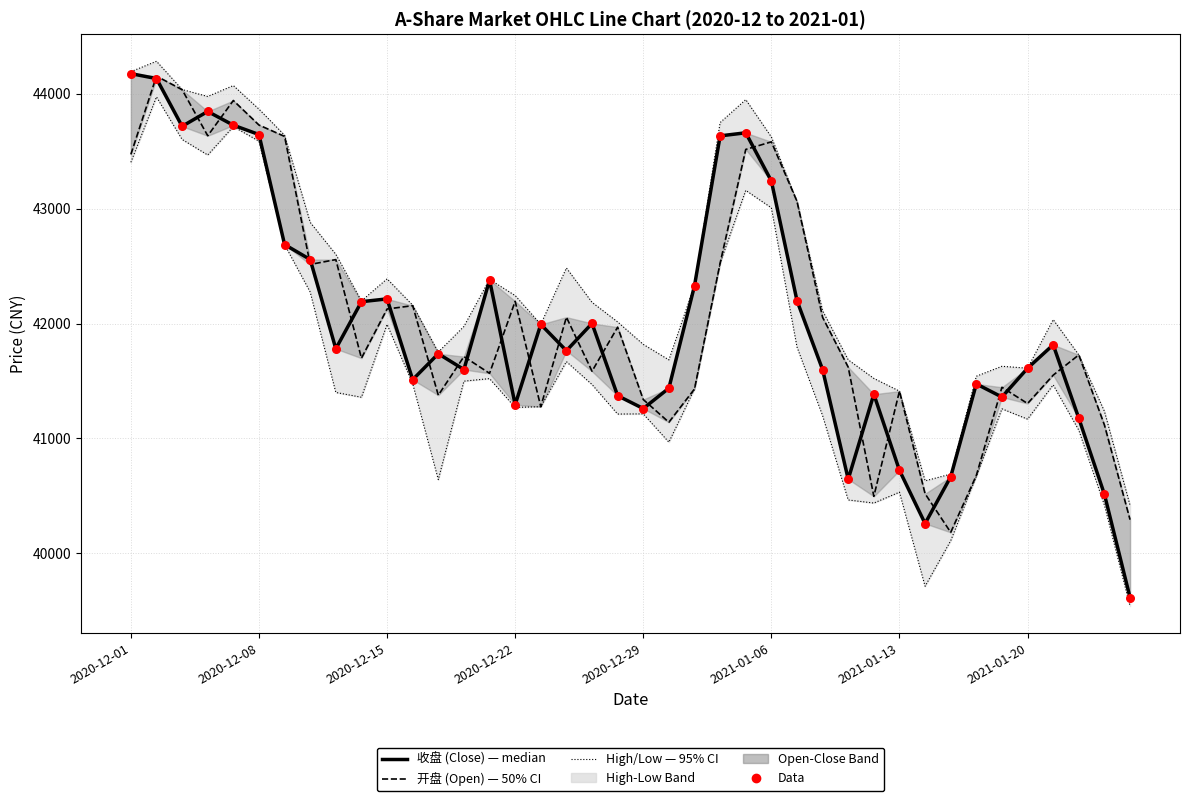

Which series has the largest total across all categories?

最高 (High)